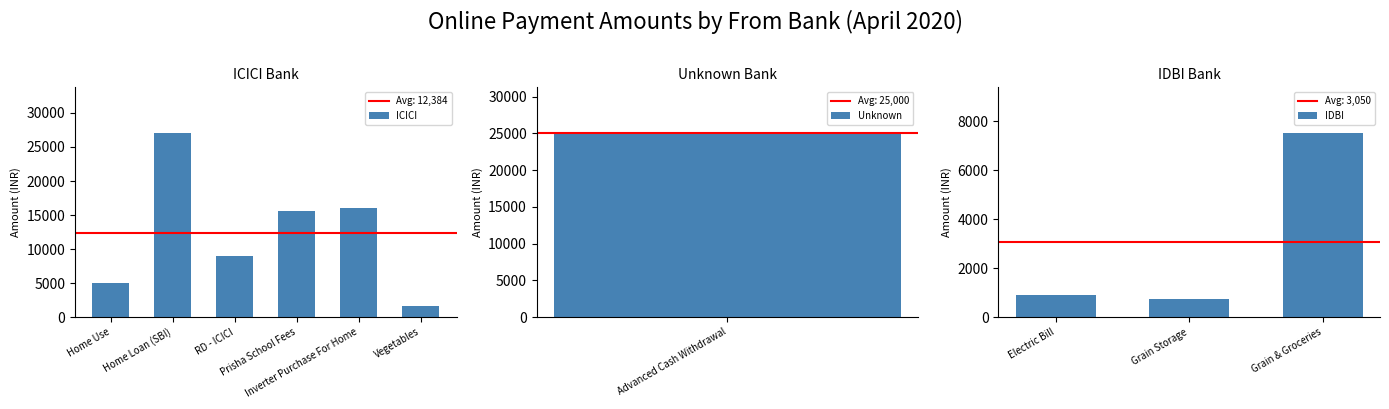

Rank the categories by value from highest to lowest.

Home Loan (SBI), Advanced Cash Withdrawal, Inverter Purchase For Home, Prisha School Fees, RD - ICICI, Grain & Groceries, Home Use, Vegetables, Electric Bill, Grain Storage